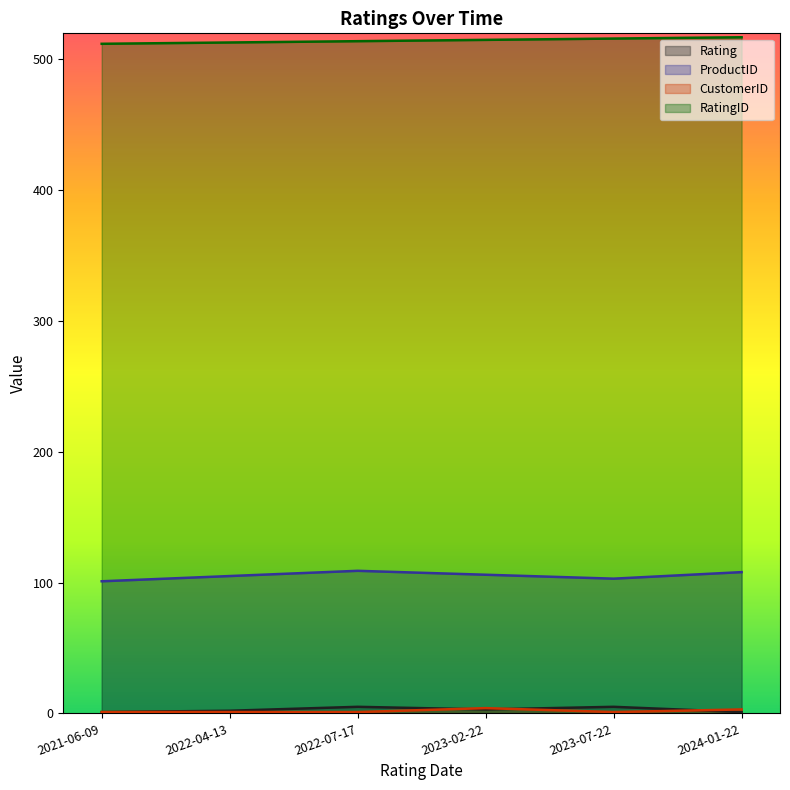

Does the chart have visible grid lines?

No